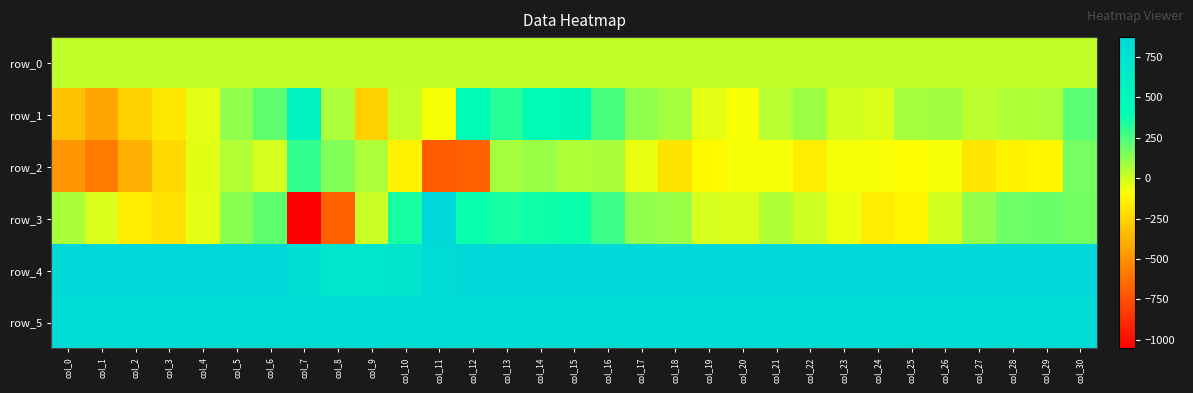

List the series in order of their peak value, lowest first.

row_0, row_2, row_1, row_5, row_3, row_4